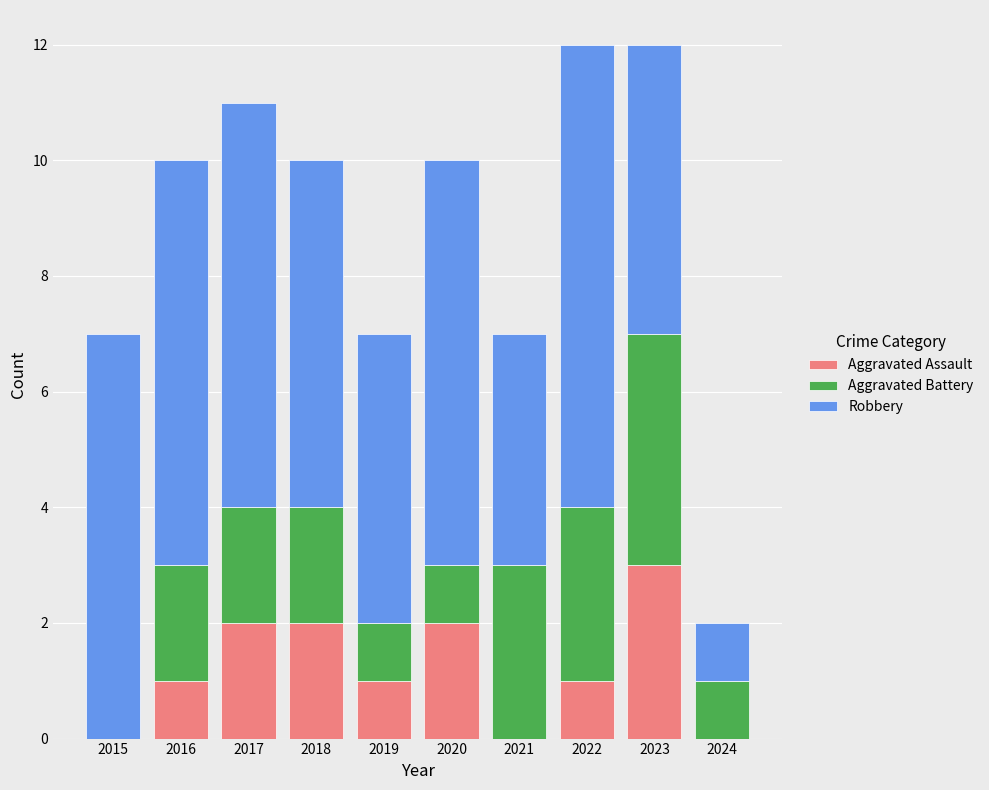

Count the Aggravated Assault values in the range 0 to 2.

9